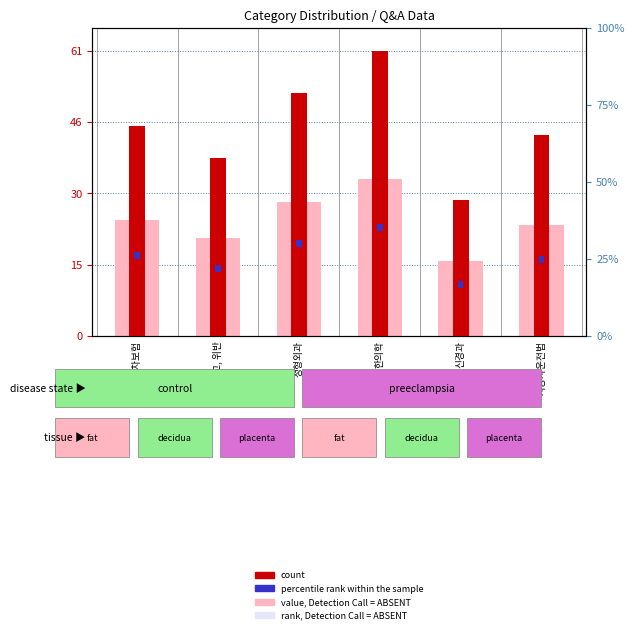

At 자동차운전법, list the series in order from largest to smallest.

count, value, Detection Call = ABSENT, rank, Detection Call = ABSENT, percentile rank within the sample